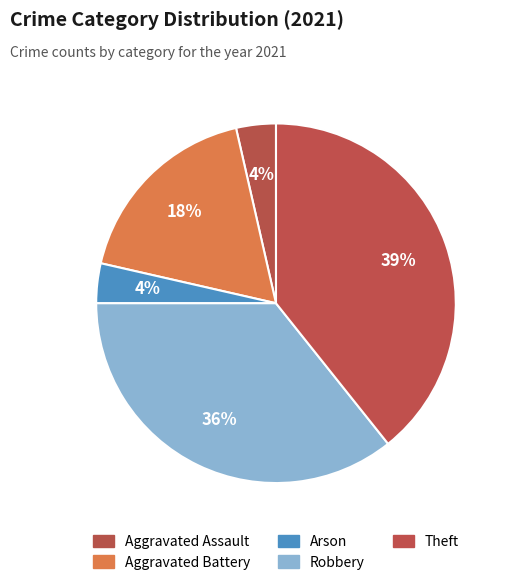

How many slices are in this pie chart?

5